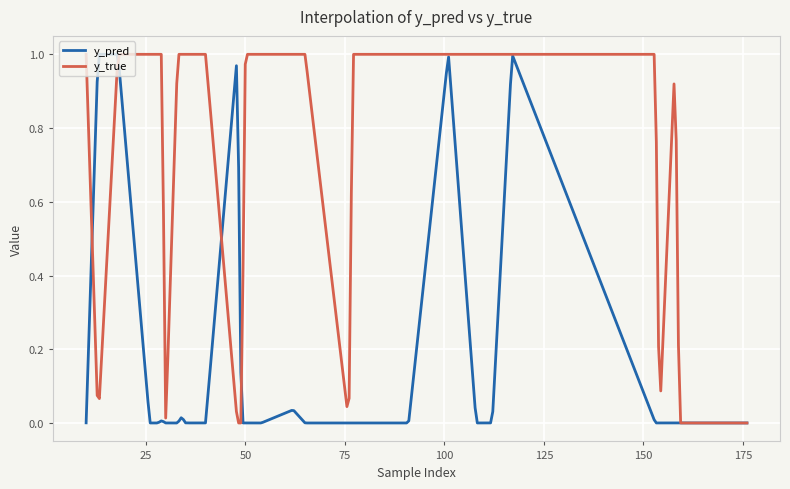

Which series has the largest total across all categories?

y_true